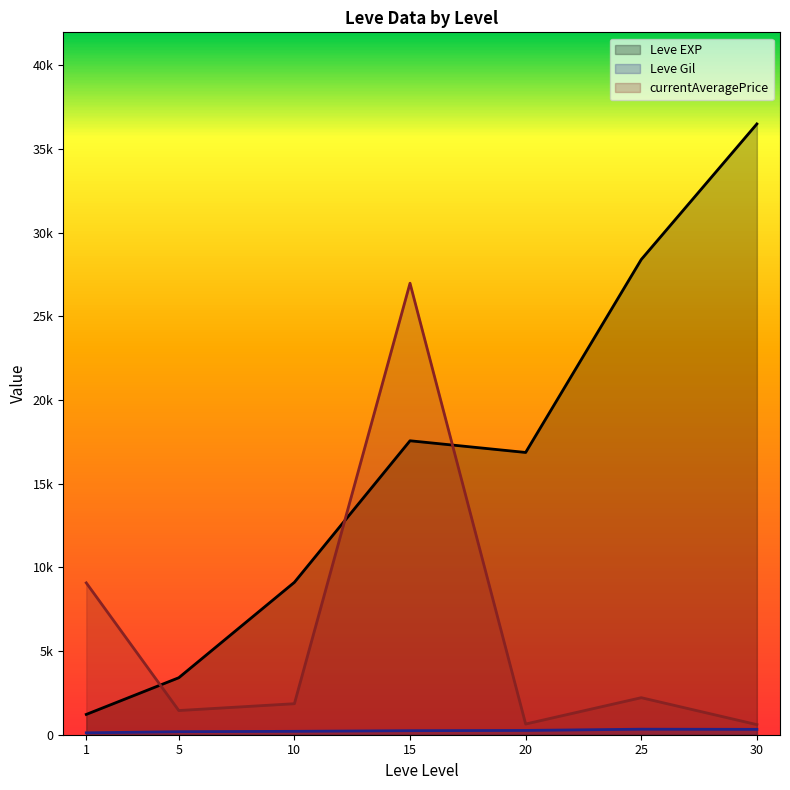

Reading left to right, extract all data points from this chart.

Leve EXP (line): 1213.3	3405.0	9106.7	17563.3	16865.0	28393.3	36492.5
Leve Gil (line): 113.3	180.0	202.8	241.3	257.0	329.7	320.8
currentAveragePrice (line): 9072.3	1444.9	1852.9	26977.1	639.4	2212.5	603.1